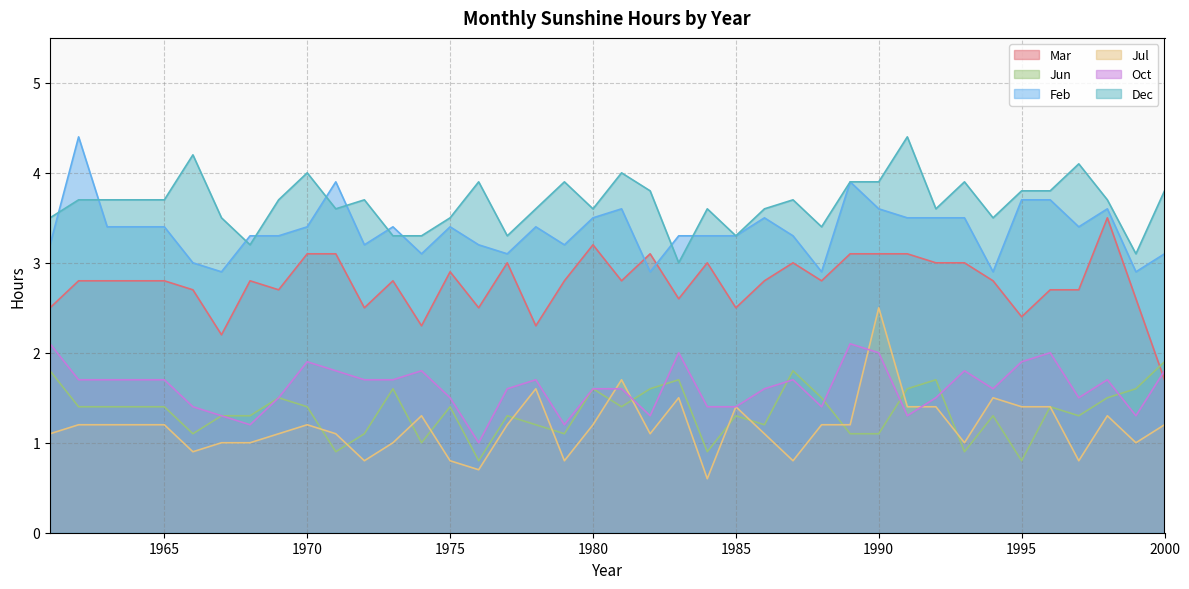

What is the maximum value for Feb?

4.4